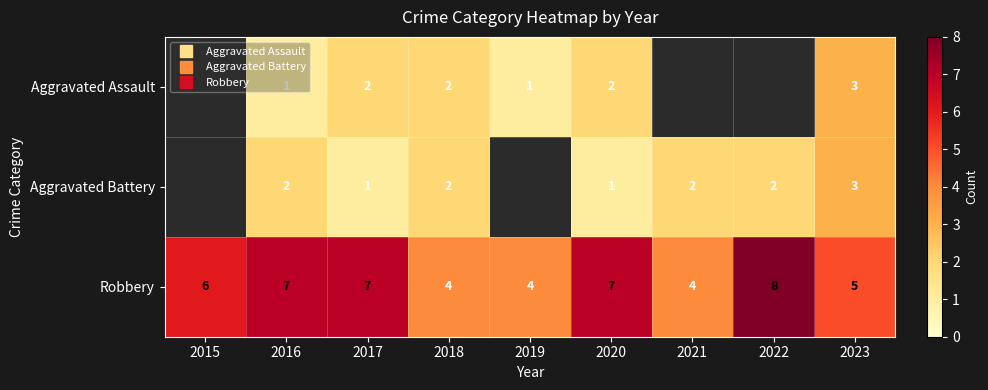

Rank the series by their maximum value, from lowest to highest.

Aggravated Assault, Aggravated Battery, Robbery